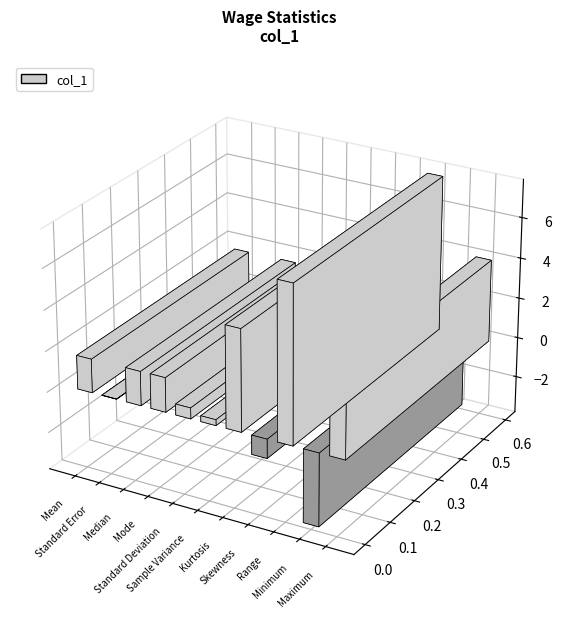

How many negative values are there?

2